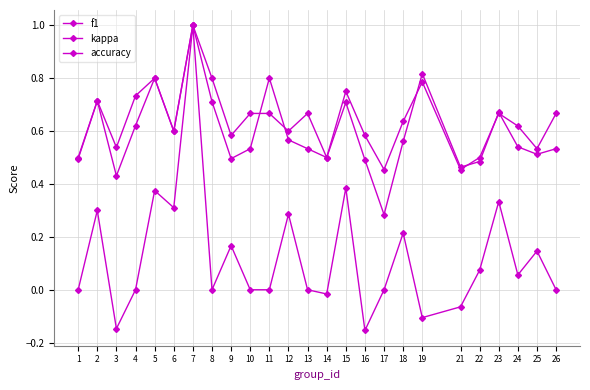

List the labels in order of kappa value, smallest first.

16, 3, 19, 21, 14, 1, 4, 8, 10, 11, 13, 17, 26, 24, 22, 25, 9, 18, 12, 2, 6, 23, 5, 15, 7